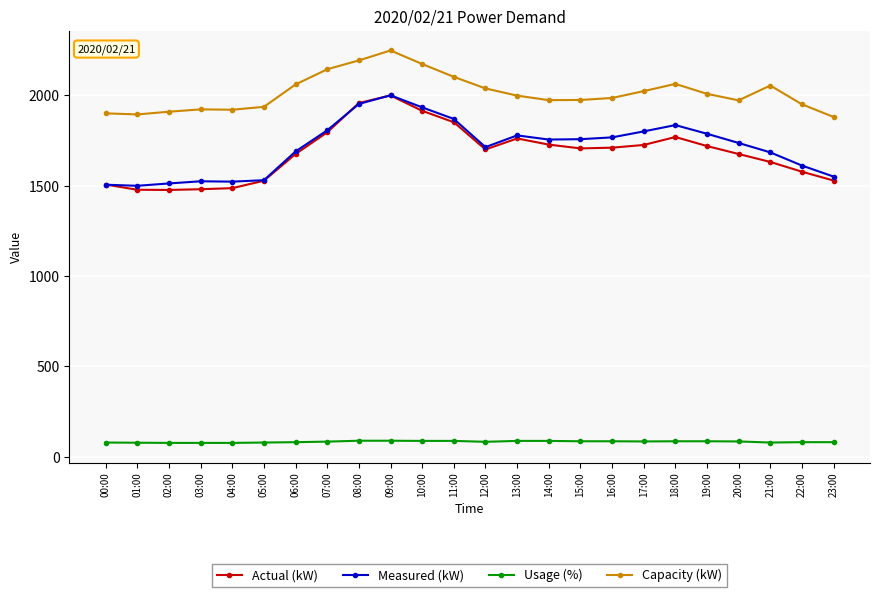

What is the difference between the highest and lowest values at 01:00?

1817